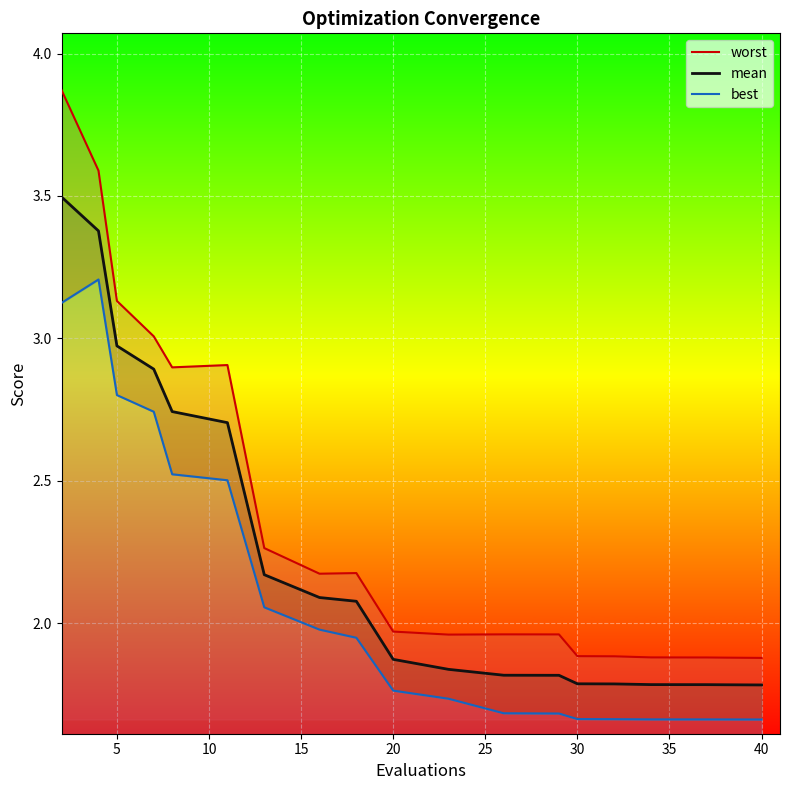

Reading left to right, what are all the values shown in this chart?

worst: 3.9	3.6	3.1	3.0	2.9	2.9	2.3	2.2	2.2	2.0	2.0	2.0	2.0	1.9	1.9	1.9	1.9	1.9	1.9	1.9
mean: 3.5	3.4	3.0	2.9	2.7	2.7	2.2	2.1	2.1	1.9	1.8	1.8	1.8	1.8	1.8	1.8	1.8	1.8	1.8	1.8
best: 3.1	3.2	2.8	2.7	2.5	2.5	2.1	2.0	1.9	1.8	1.7	1.7	1.7	1.7	1.7	1.7	1.7	1.7	1.7	1.7